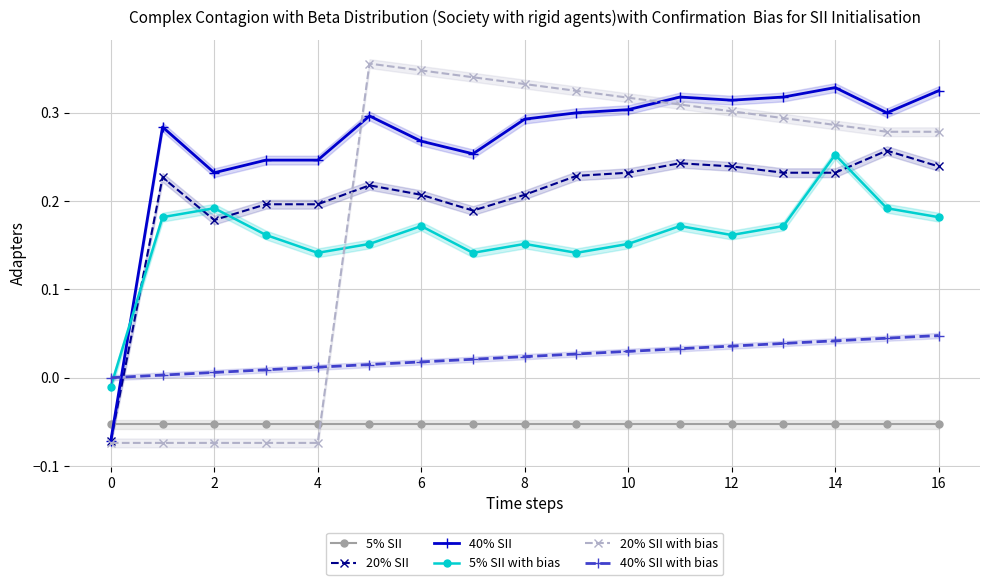

What is the total value across all series at 16?

1.0